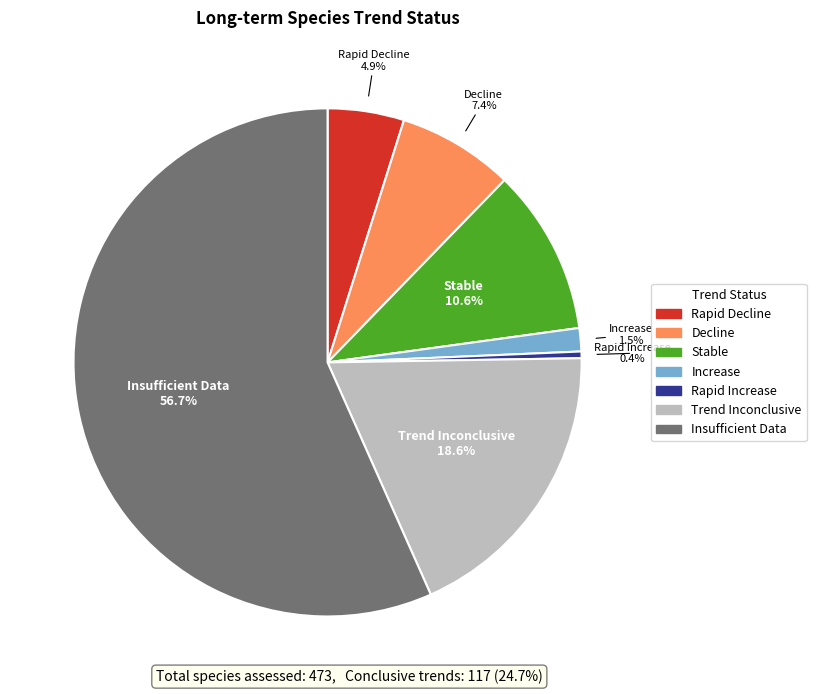

What is the majority slice?

Insufficient Data